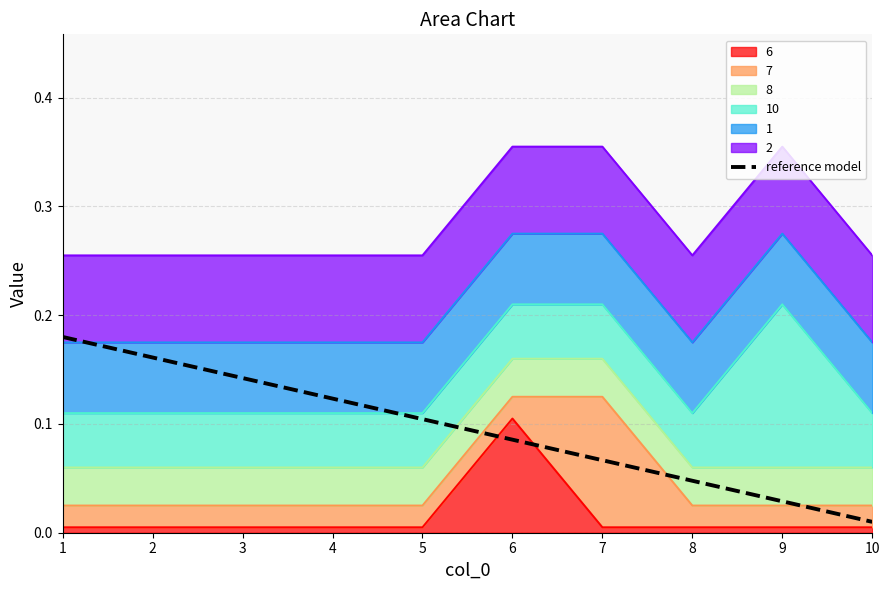

The value at 2 is 0.2. True or false?

True